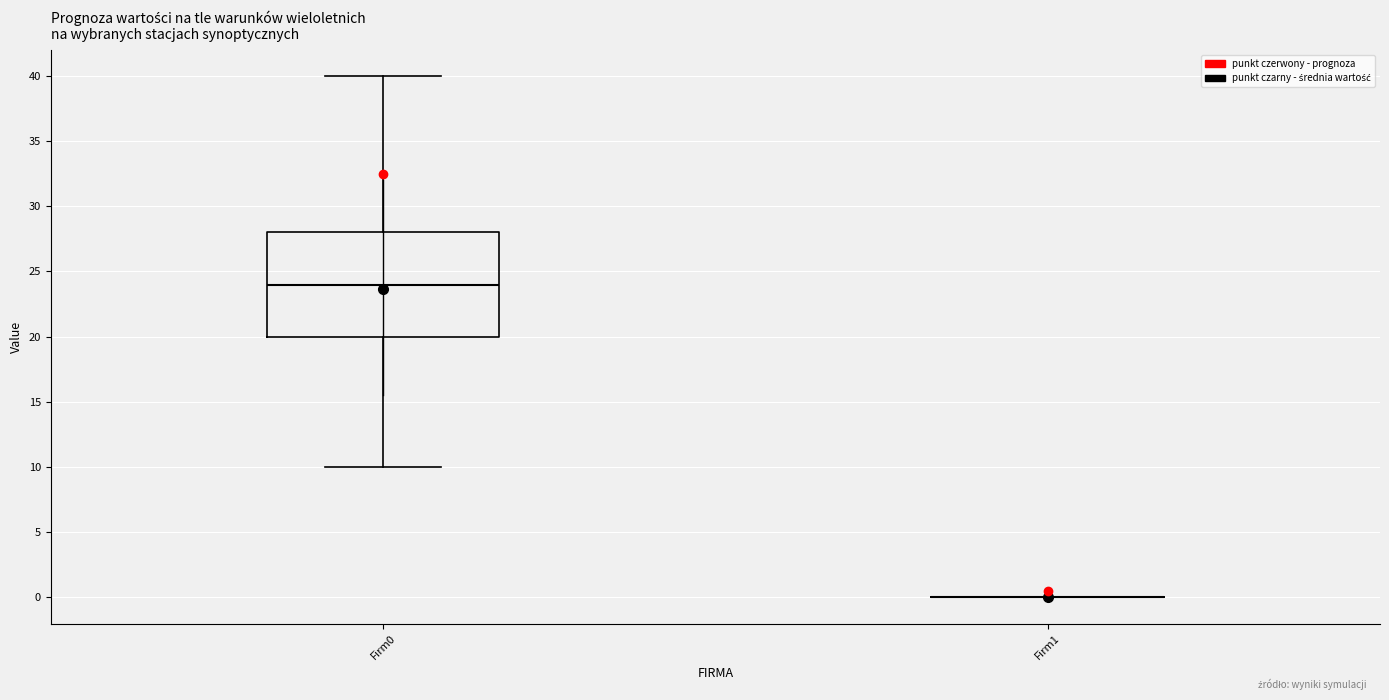

Comparing the boxes themselves (not the whiskers), which one is the tallest?

Firm0